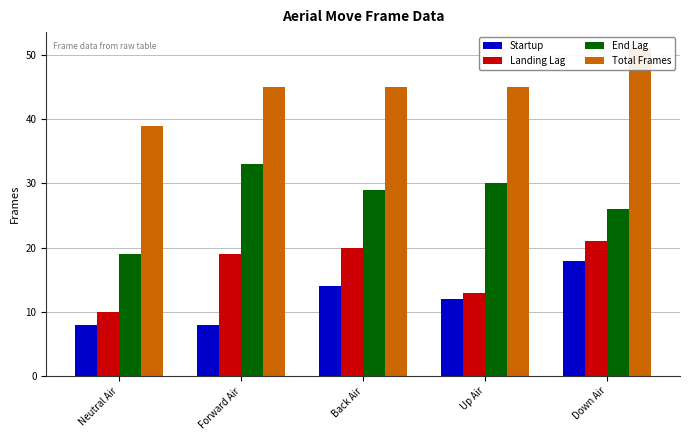

How many data points does each series have?

5